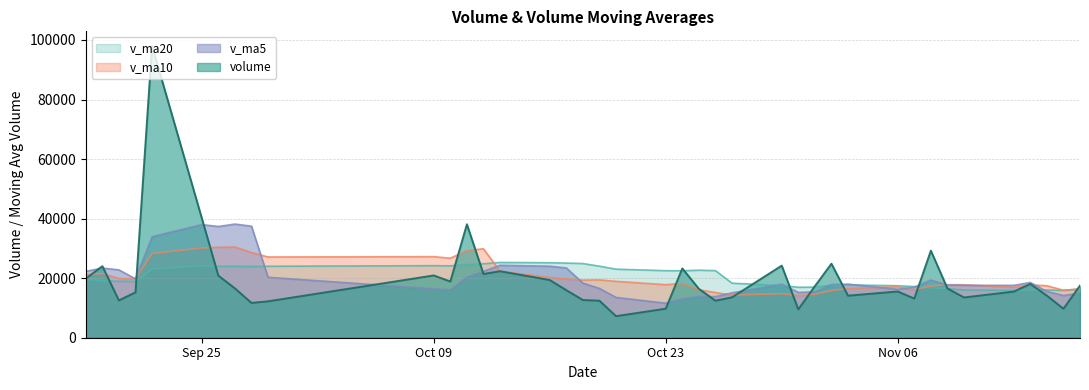

The value of v_ma20 at 30 is 40414.5. True or false?

False